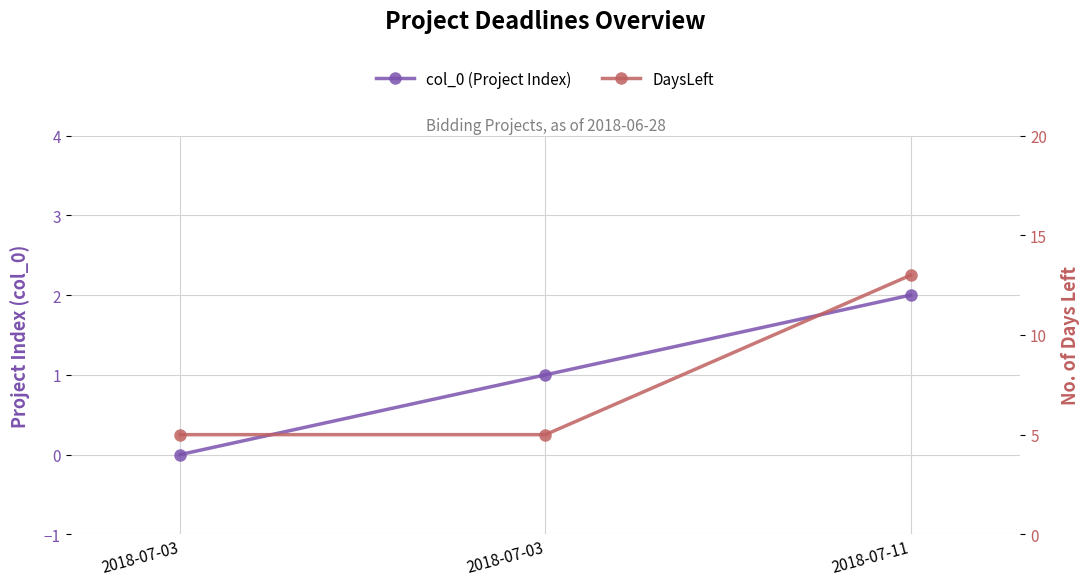

Where is DaysLeft nearest to the value 9?

2018-07-03